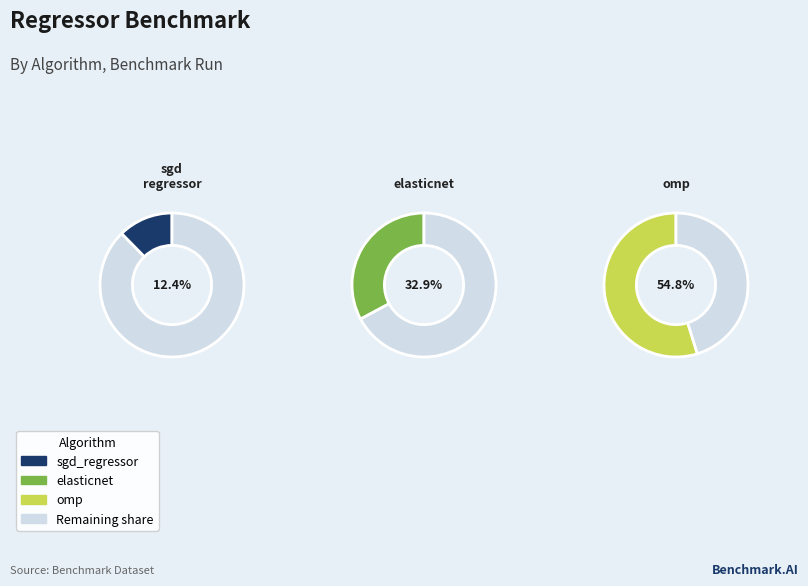

Which has a higher value, elasticnet or sgd_regressor?

elasticnet